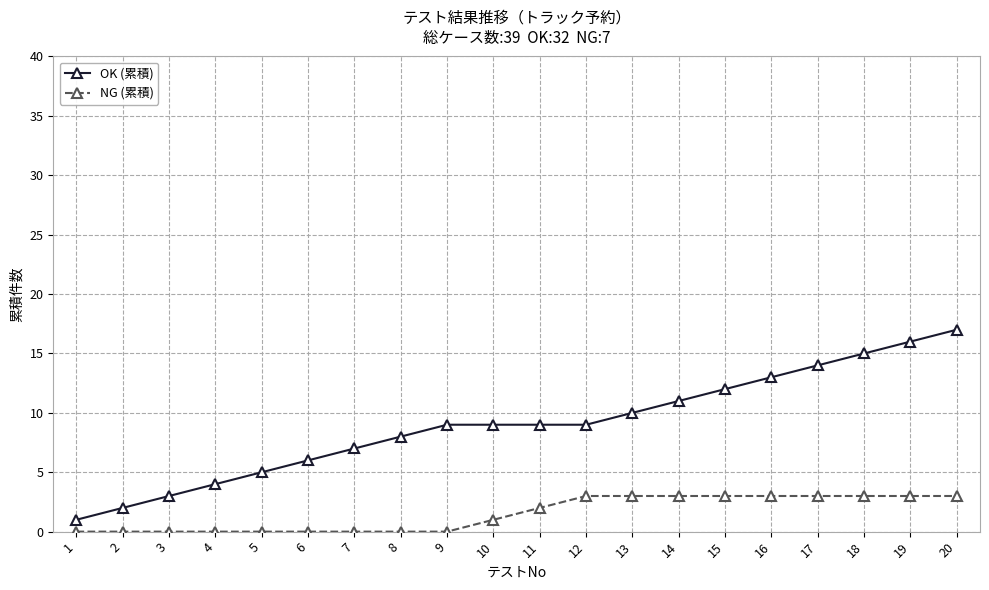

What is the greatest value displayed?

17